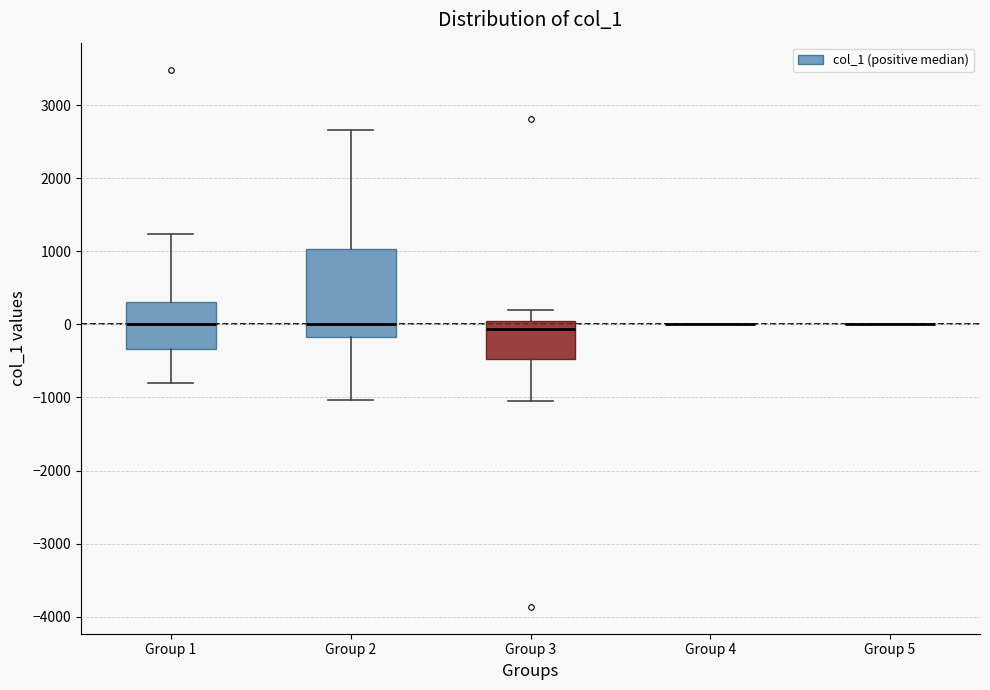

Which box is the tallest, from its lower edge to its upper edge?

Group 2